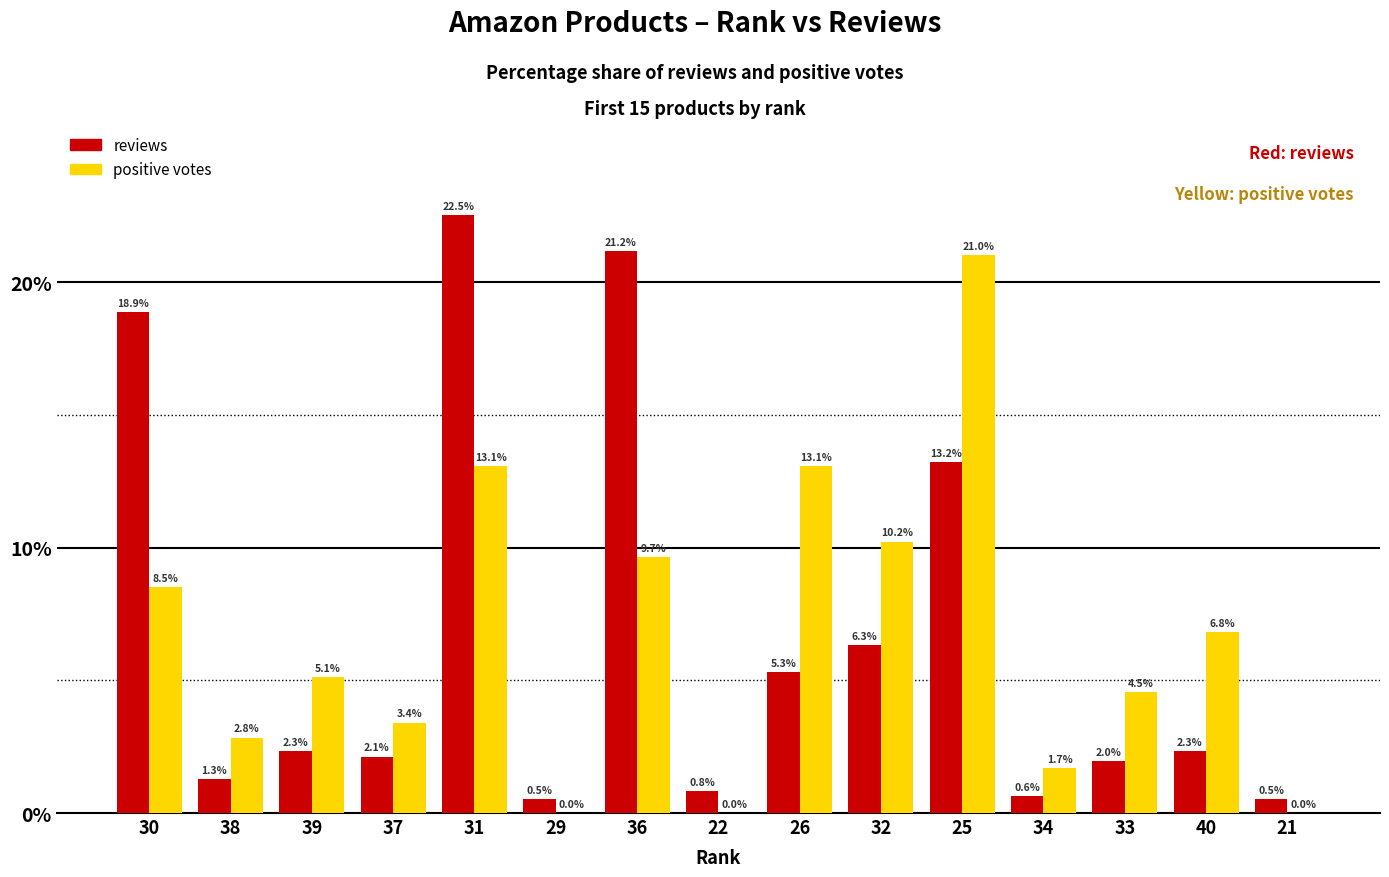

Which series has the widest spread of values?

reviews